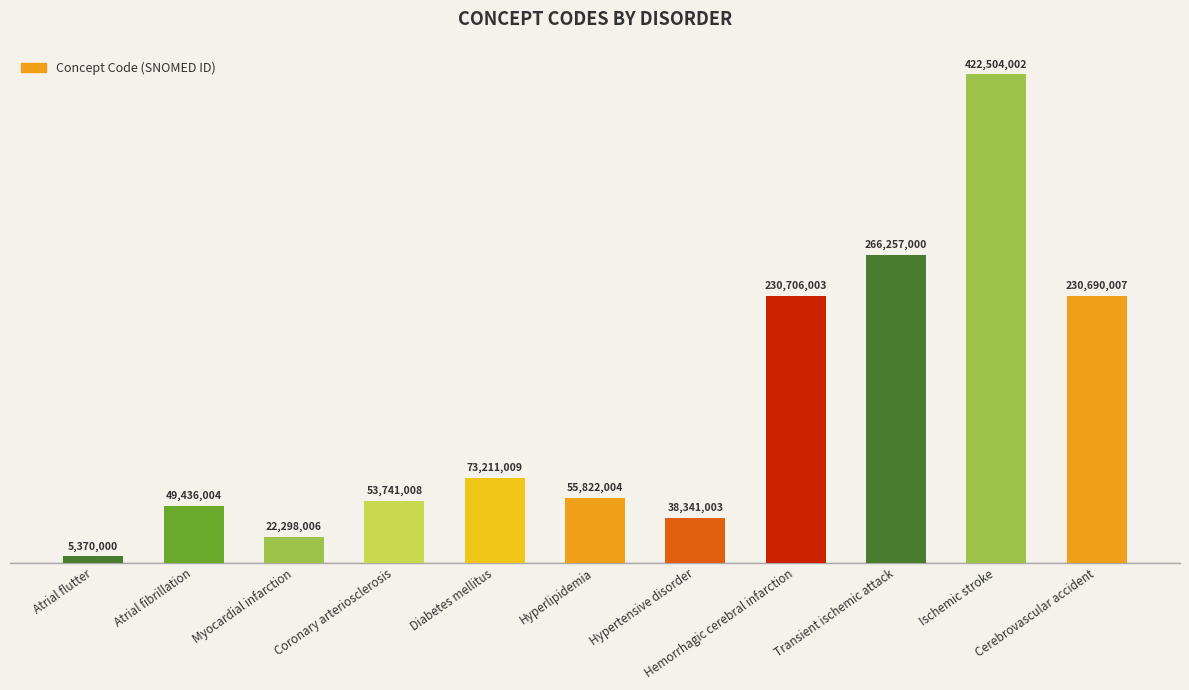

At which label is the value closest to 213937001?

Cerebrovascular accident